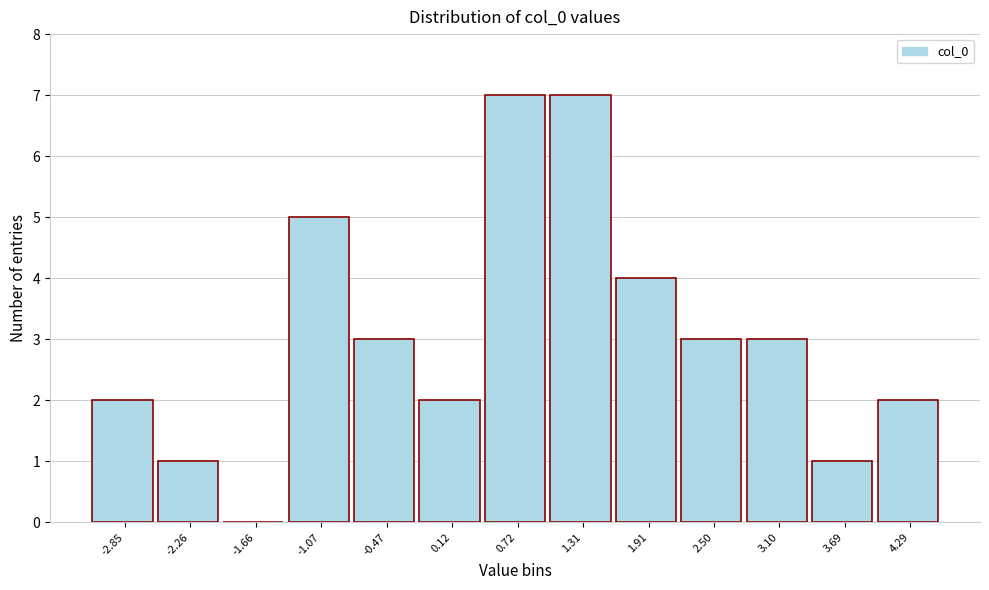

Reading left to right, list all the values displayed in this chart.

-2.85=2	-2.26=1	-1.66=0	-1.07=5	-0.47=3	0.12=2	0.72=7	1.31=7	1.91=4	2.50=3	3.10=3	3.69=1	4.29=2